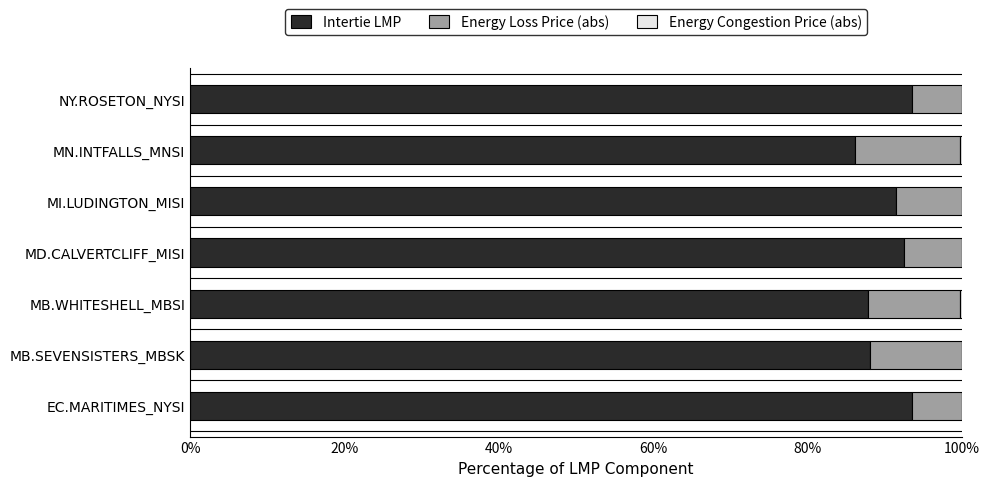

What is the total value across all series at MI.LUDINGTON_MISI?

100.0